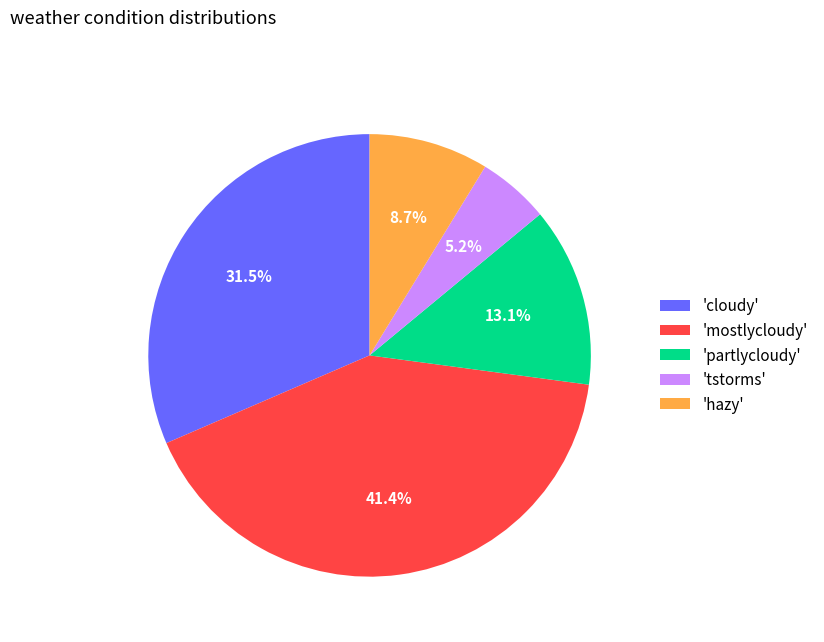

Is there any slice that represents more than half of the pie?

No